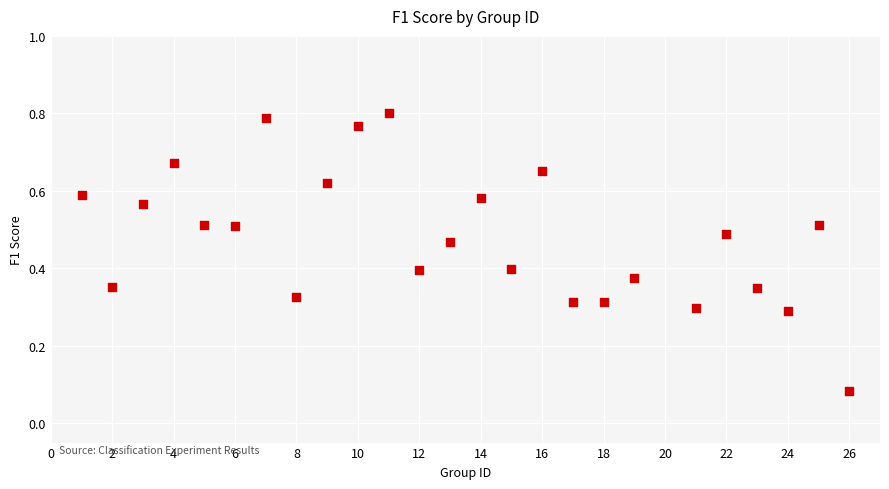

What is the range of X values (max minus min)?

25.0